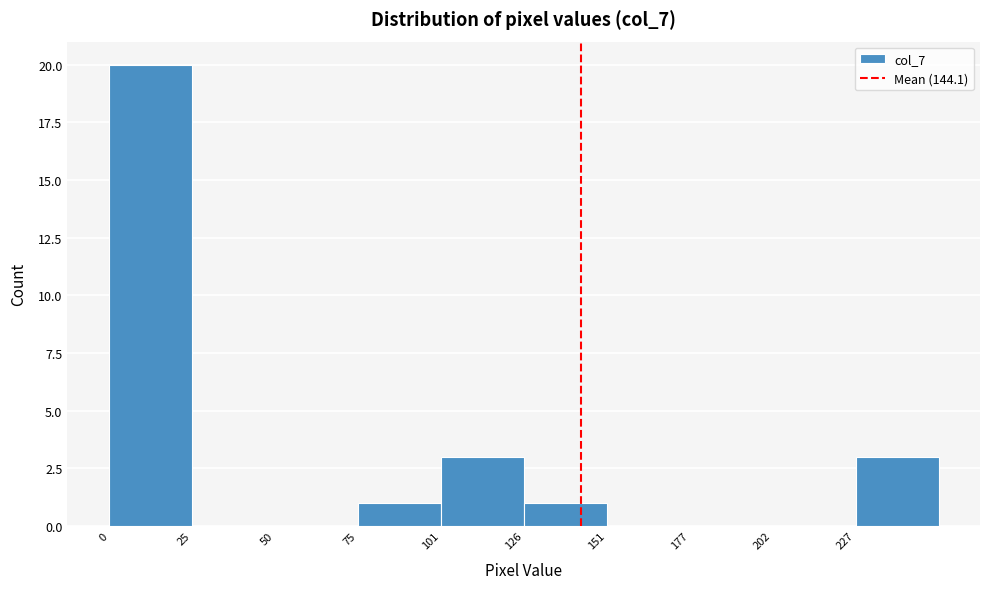

Which range on the x-axis has the tallest bar?

0 to 25